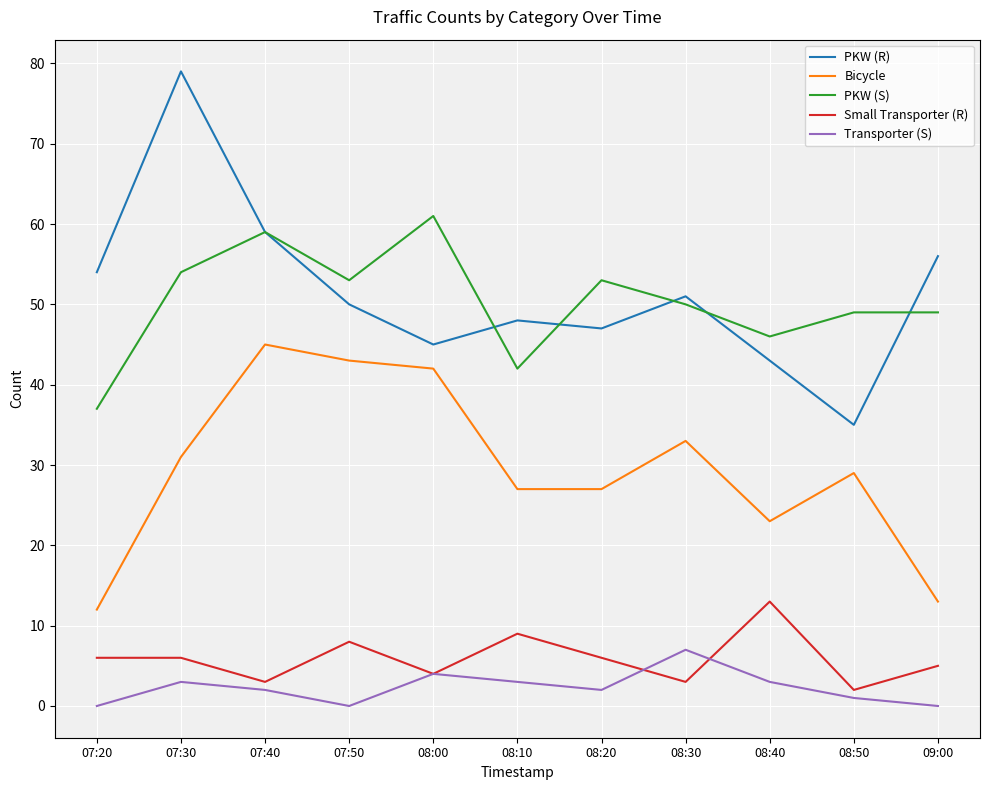

What position from the left is 08:30?

8